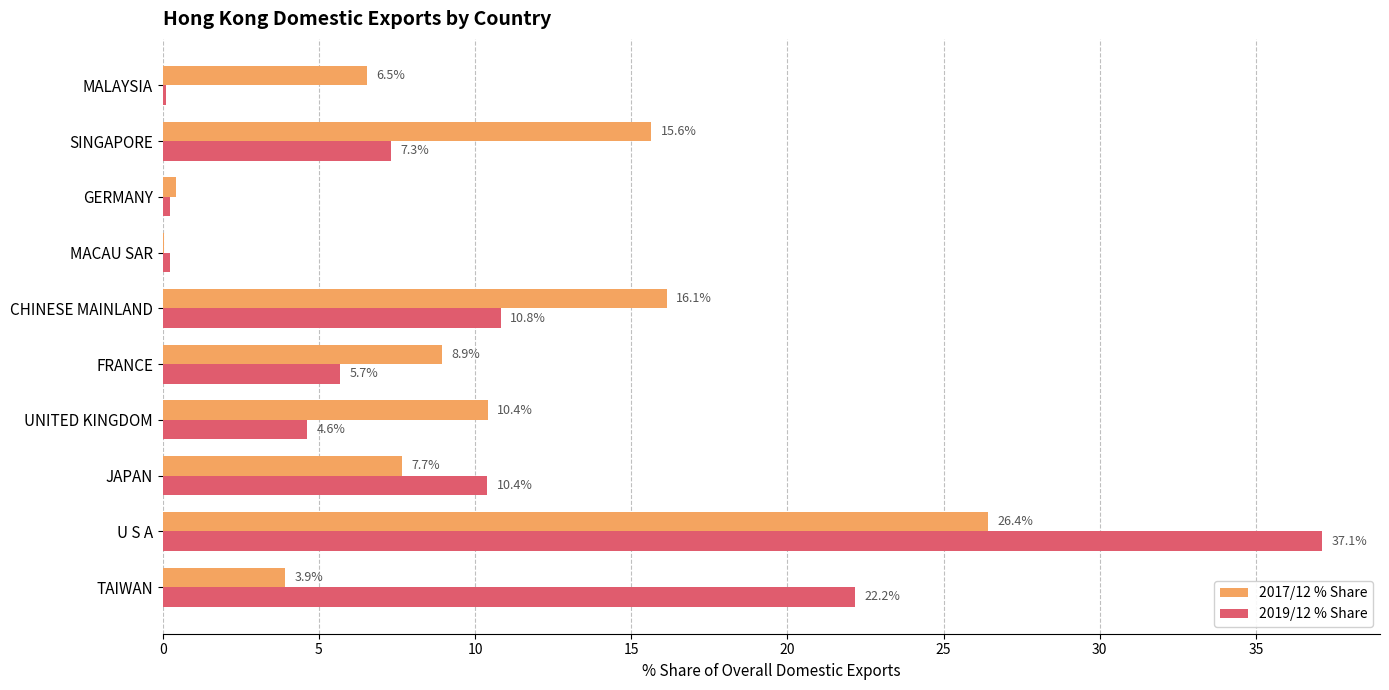

Where is 2019/12 % Share nearest to the value 18?

TAIWAN